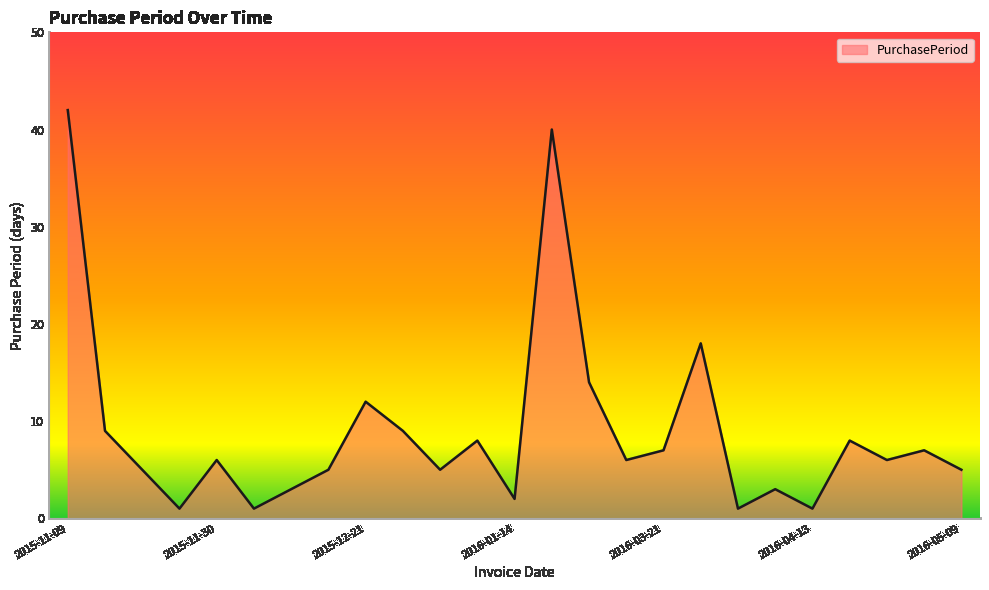

Does the chart have visible grid lines?

No